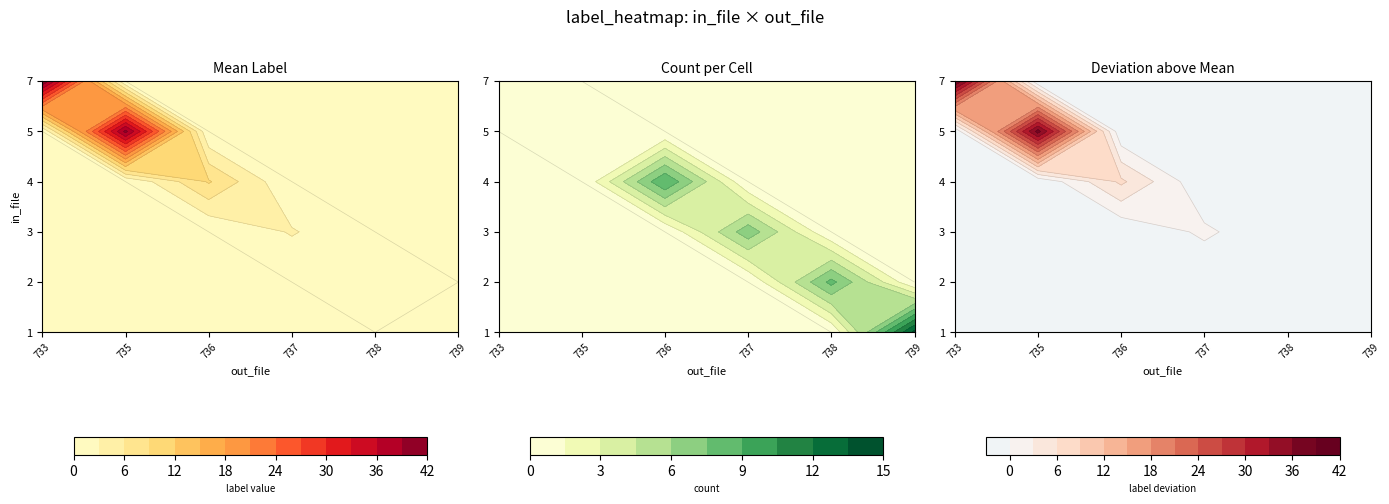

How many values in the 2 series exceed 1?

4